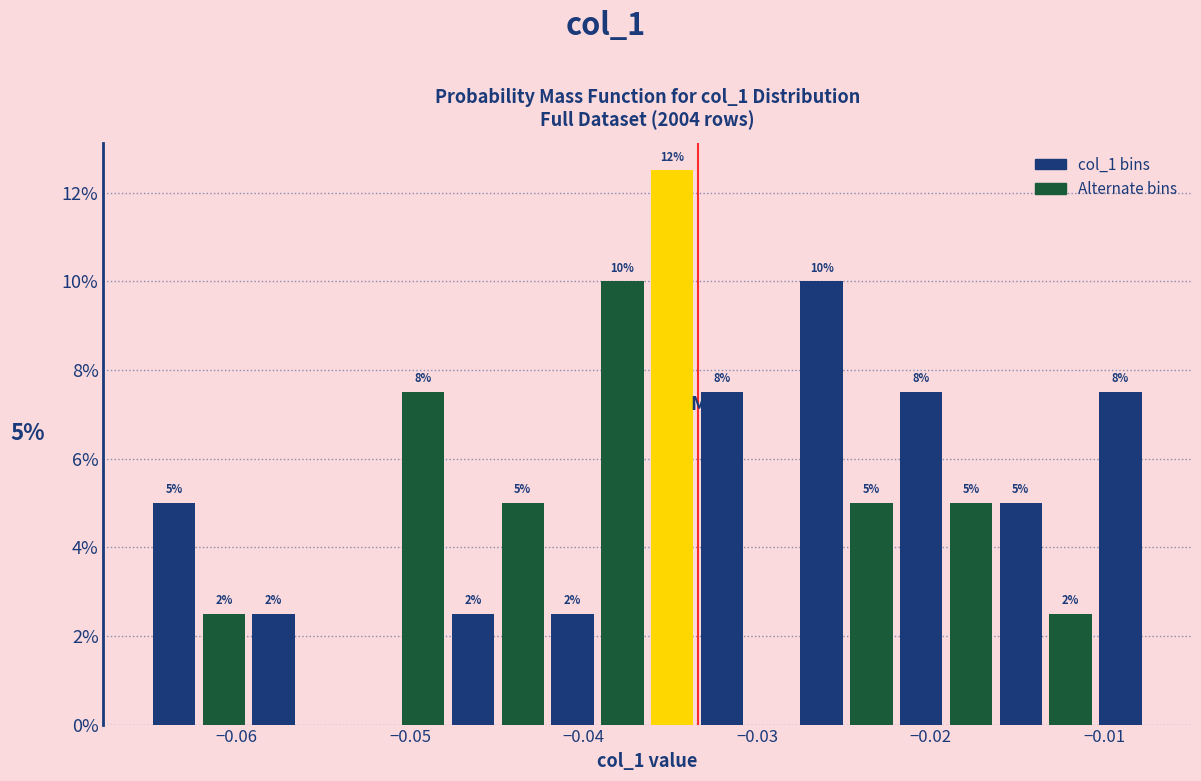

Read against the x-axis, roughly where is the centre of the tallest bar?

-0.035